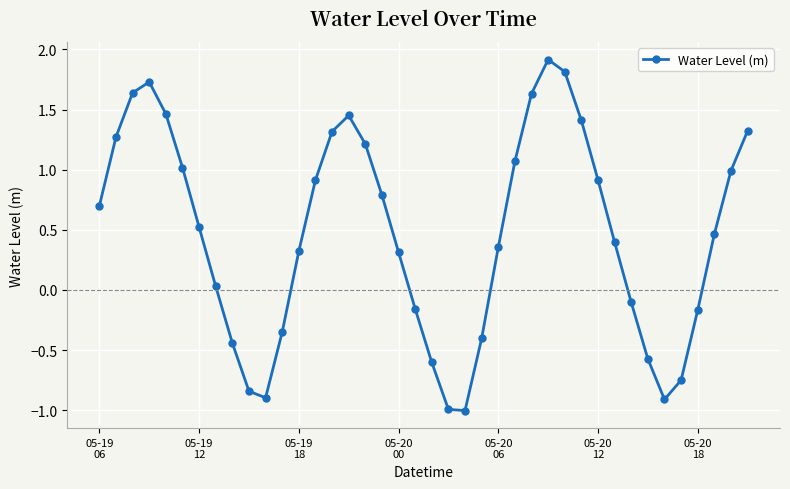

True or false: there are more than 0 points higher than both neighbors.

True